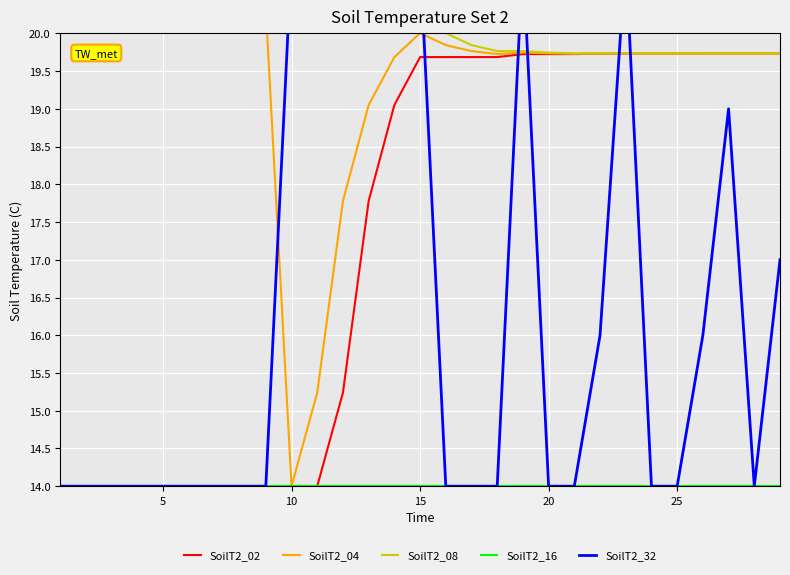

Rank the series by their maximum value, from lowest to highest.

SoilT2_16, SoilT2_02, SoilT2_04, SoilT2_08, SoilT2_32